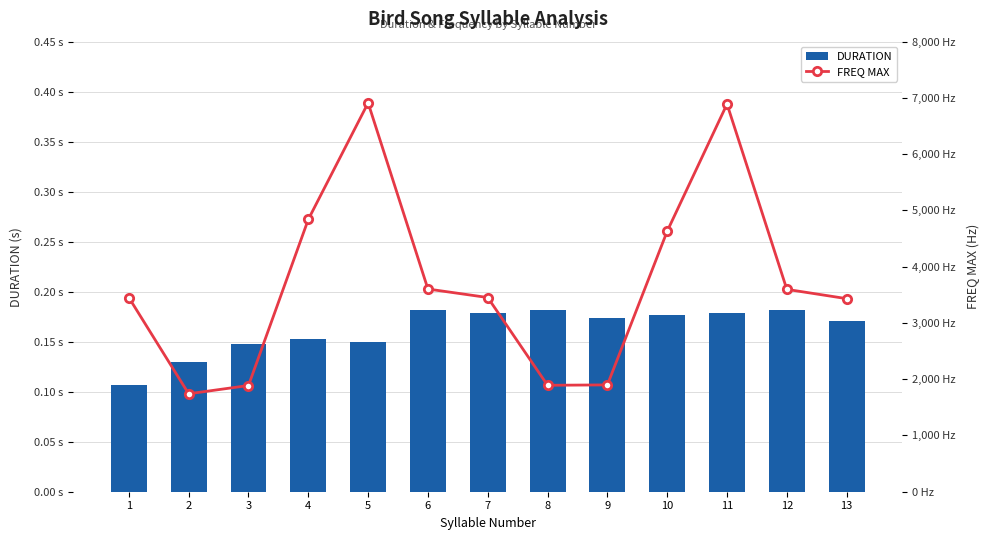

The value of DURATION at 1 is 0.1. True or false?

True